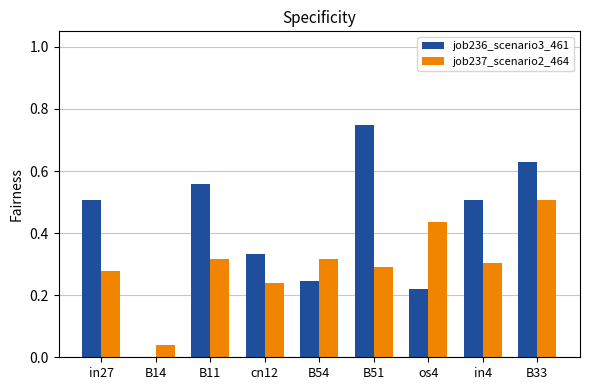

Are the bars horizontal?

No